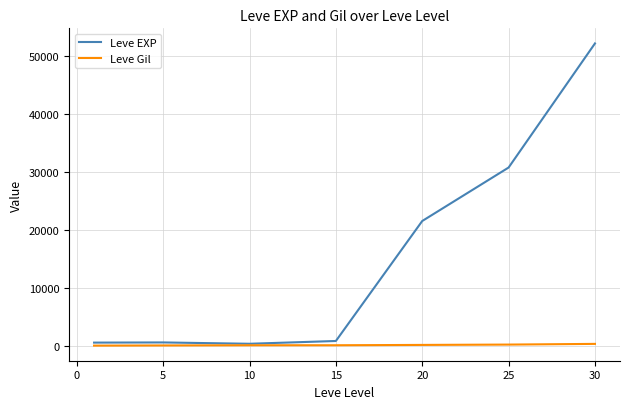

Which series has the largest total across all categories?

Leve EXP